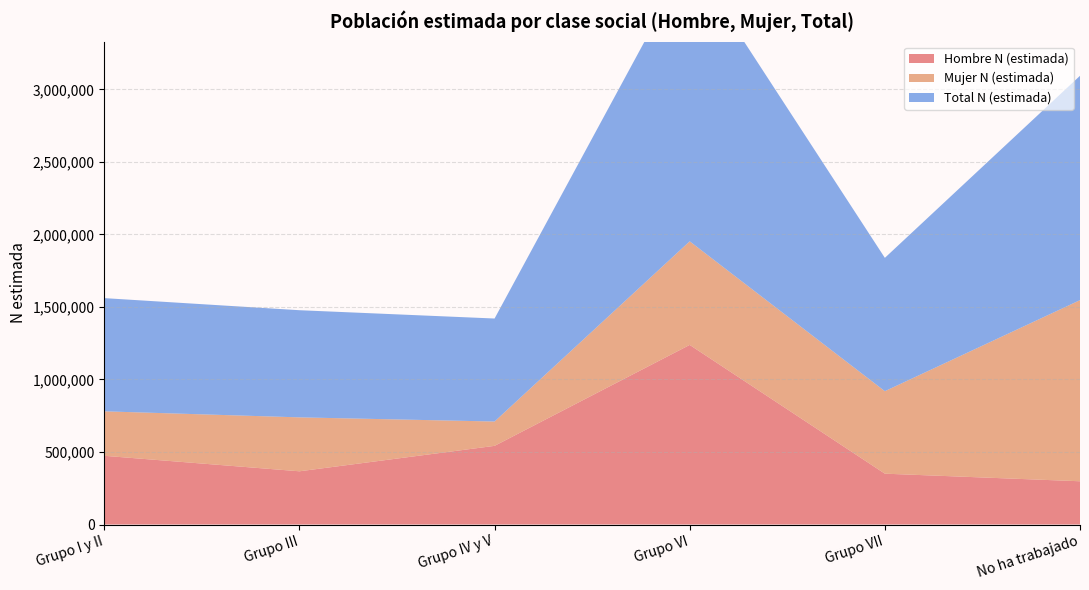

Reading left to right, transcribe all the data shown in this chart.

Hombre N (estimada): Grupo I y II=473776	Grupo III=366934	Grupo IV y V=542389	Grupo VI=1238334	Grupo VII=350555	No ha trabajado=298201
Mujer N (estimada): Grupo I y II=306680	Grupo III=371865	Grupo IV y V=167782	Grupo VI=714285	Grupo VII=568752	No ha trabajado=1248760
Total N (estimada): Grupo I y II=780457	Grupo III=738799	Grupo IV y V=710171	Grupo VI=1952620	Grupo VII=919307	No ha trabajado=1546960